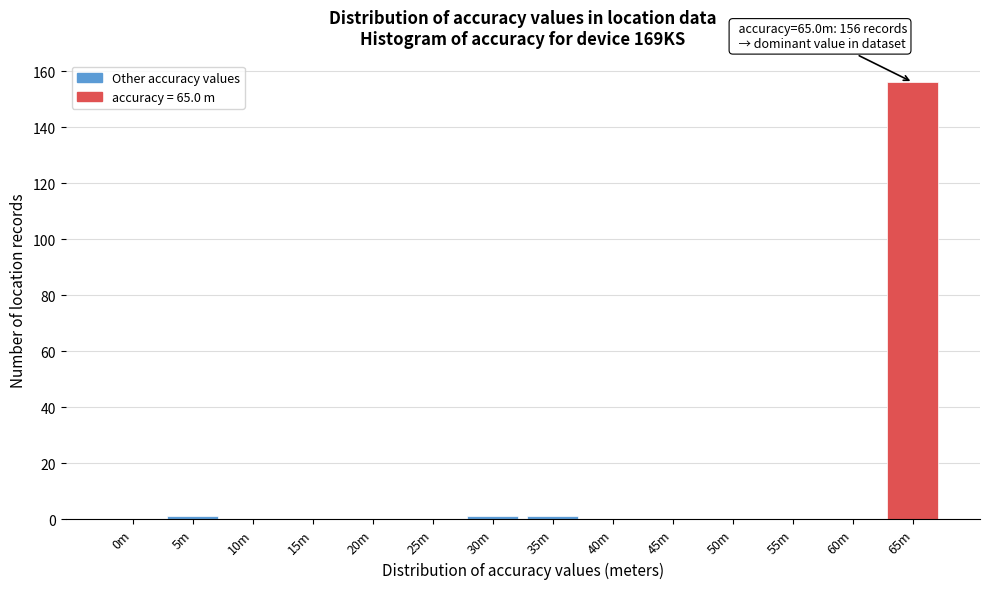

Reading left to right, what are all the values shown in this chart?

0m=0	5m=1	10m=0	15m=0	20m=0	25m=0	30m=1	35m=1	40m=0	45m=0	50m=0	55m=0	60m=0	65m=156